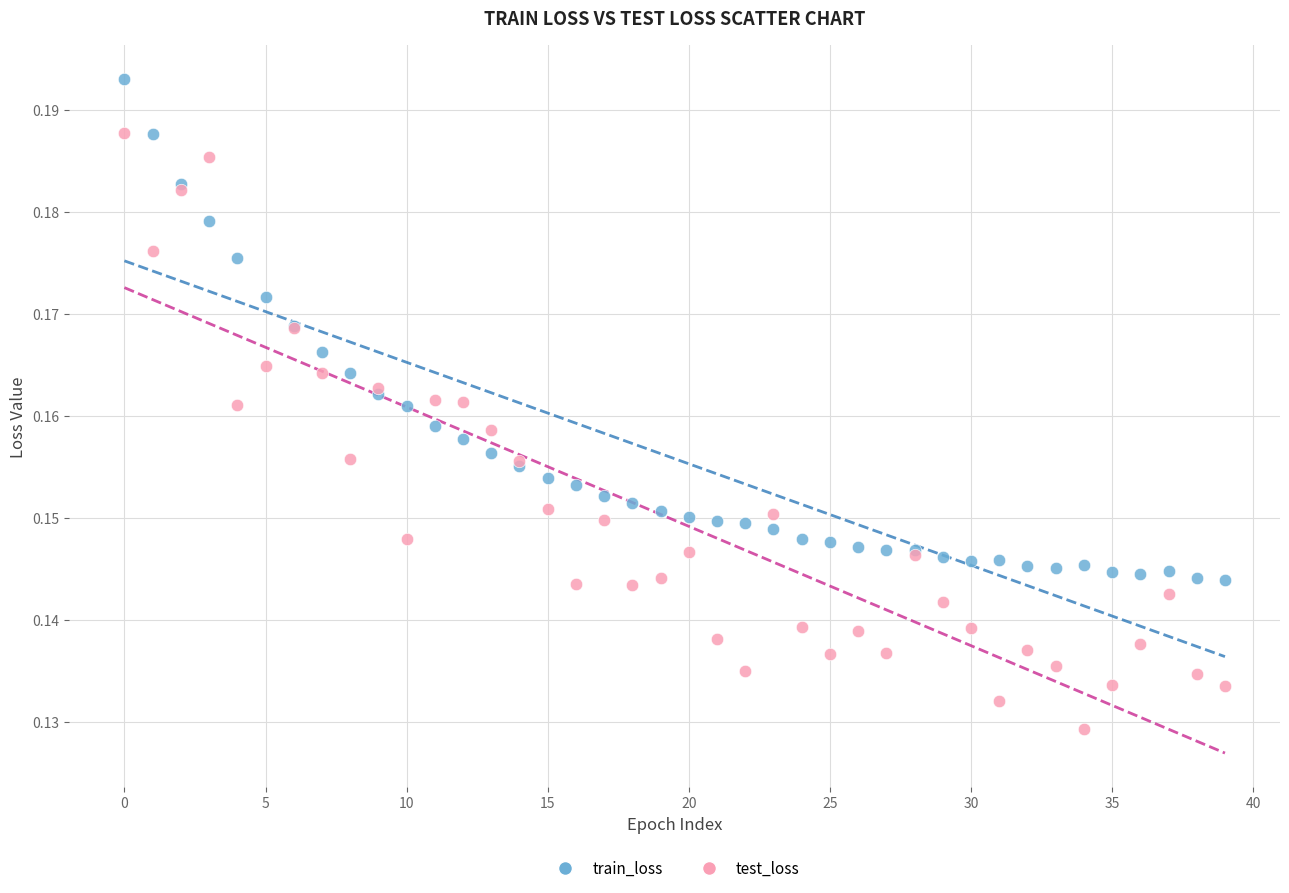

Which series contains the lowest Y value?

test_loss